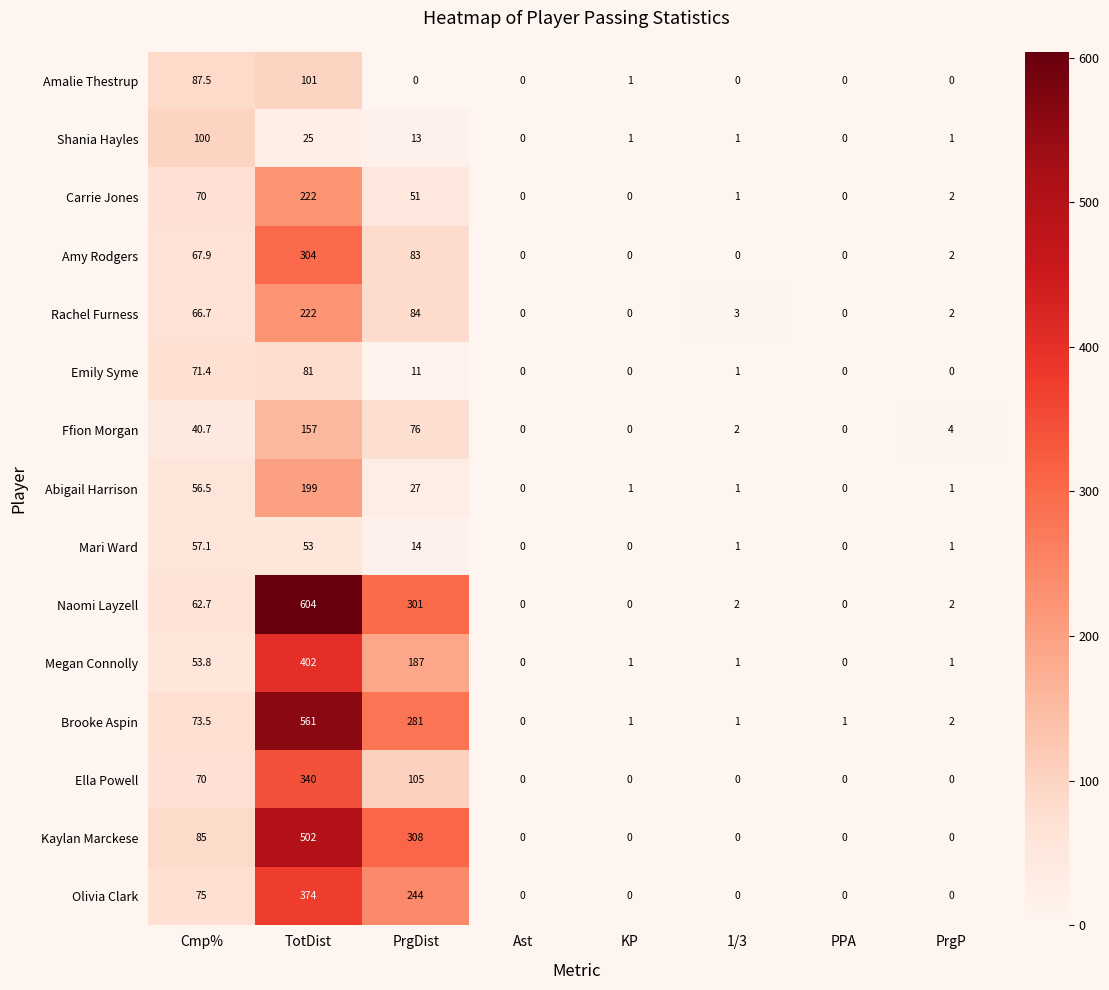

True or false: Ella Powell has a value of 108.5 at Cmp%.

False